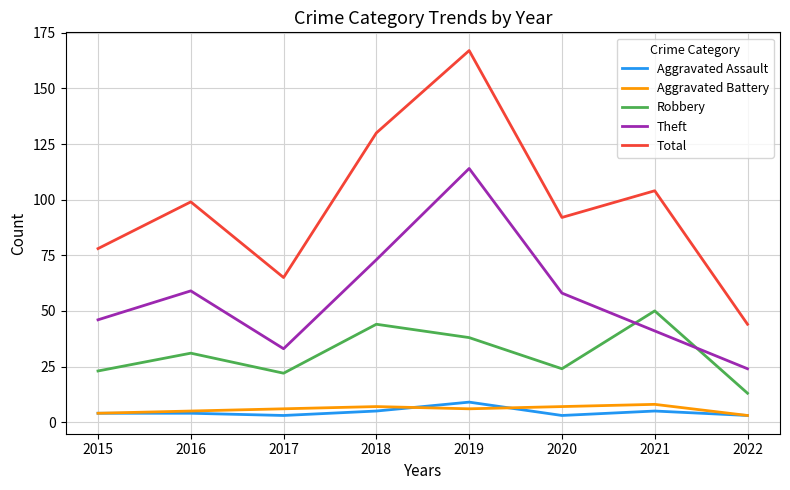

Does the chart have visible grid lines?

Yes